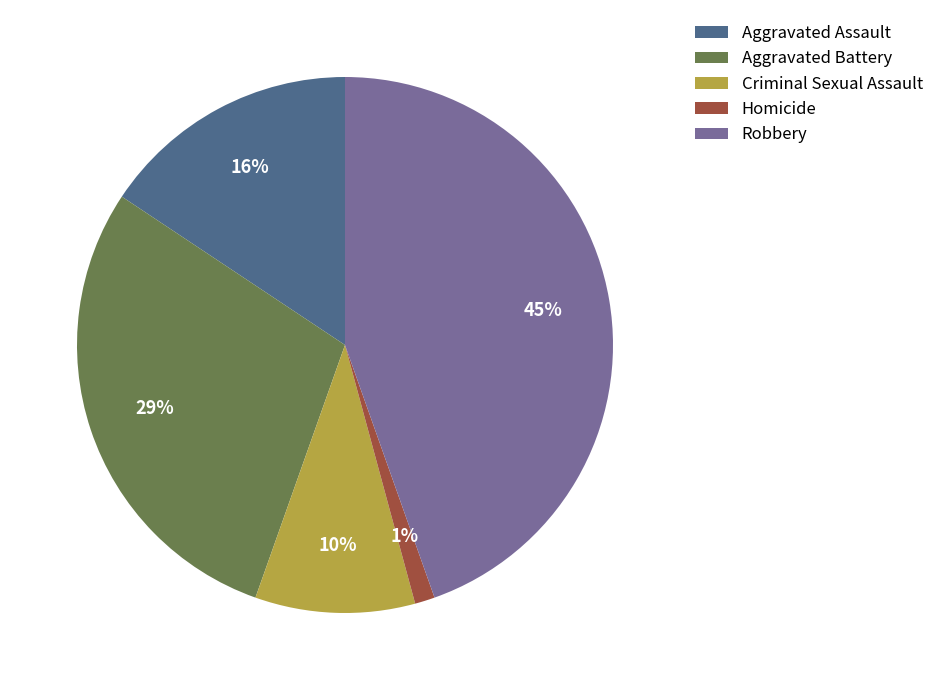

Which slice is the smallest?

Homicide